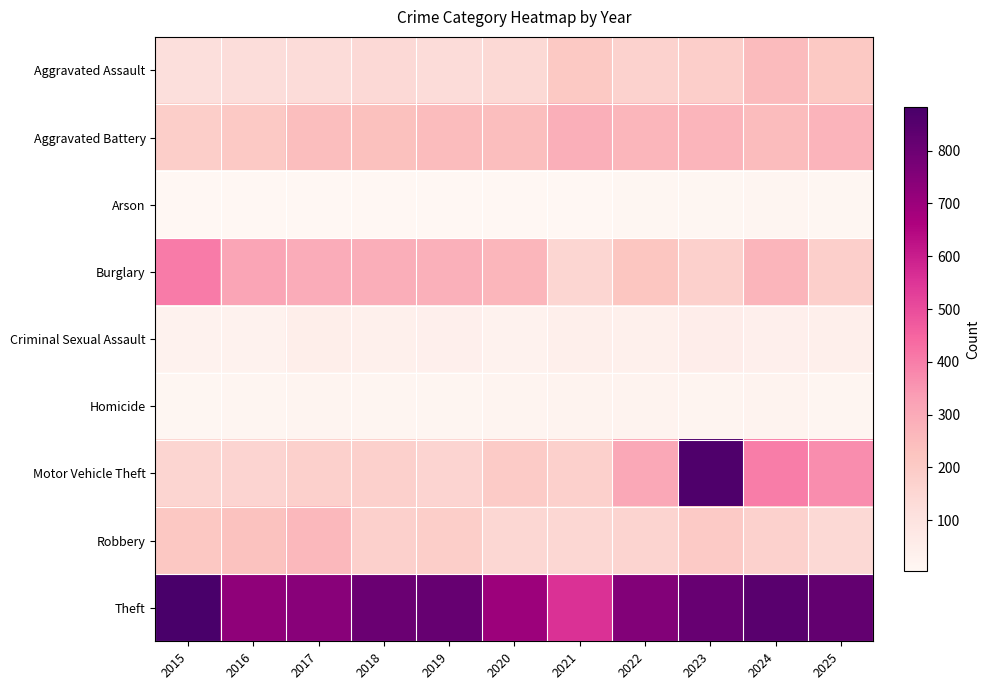

At which category does the chart reach its minimum across all series?

2016